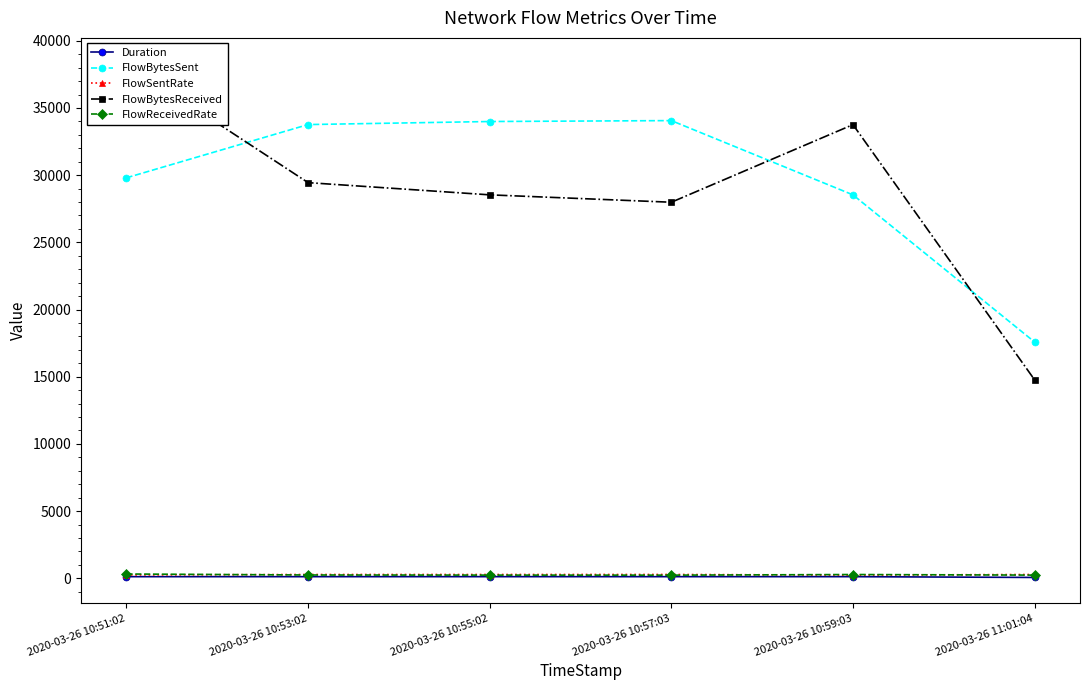

Rank the series by their maximum value, from lowest to highest.

Duration, FlowSentRate, FlowReceivedRate, FlowBytesSent, FlowBytesReceived